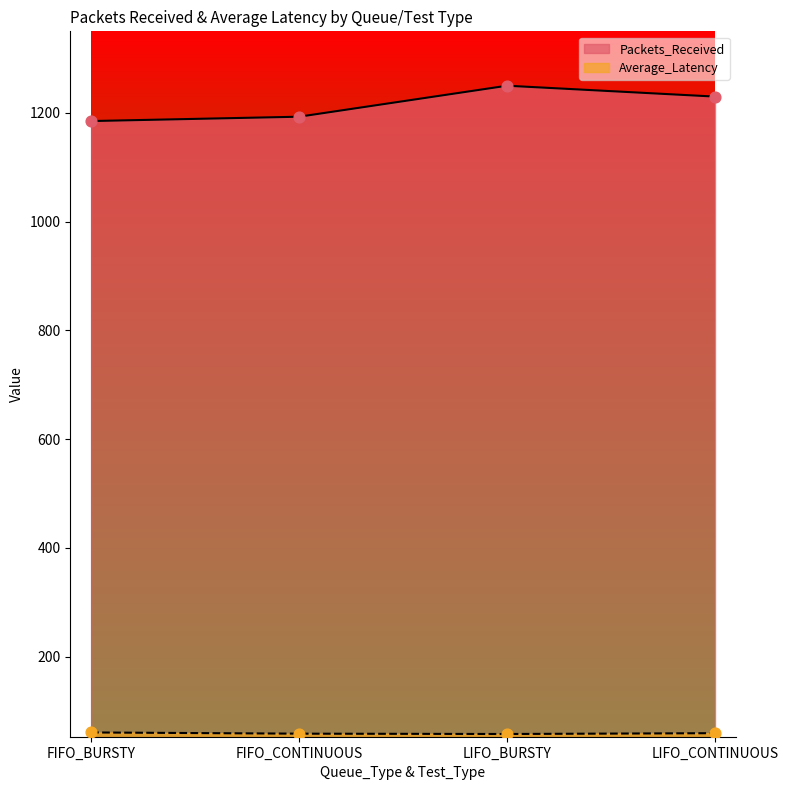

Which series contains the lowest Y value?

Average_Latency